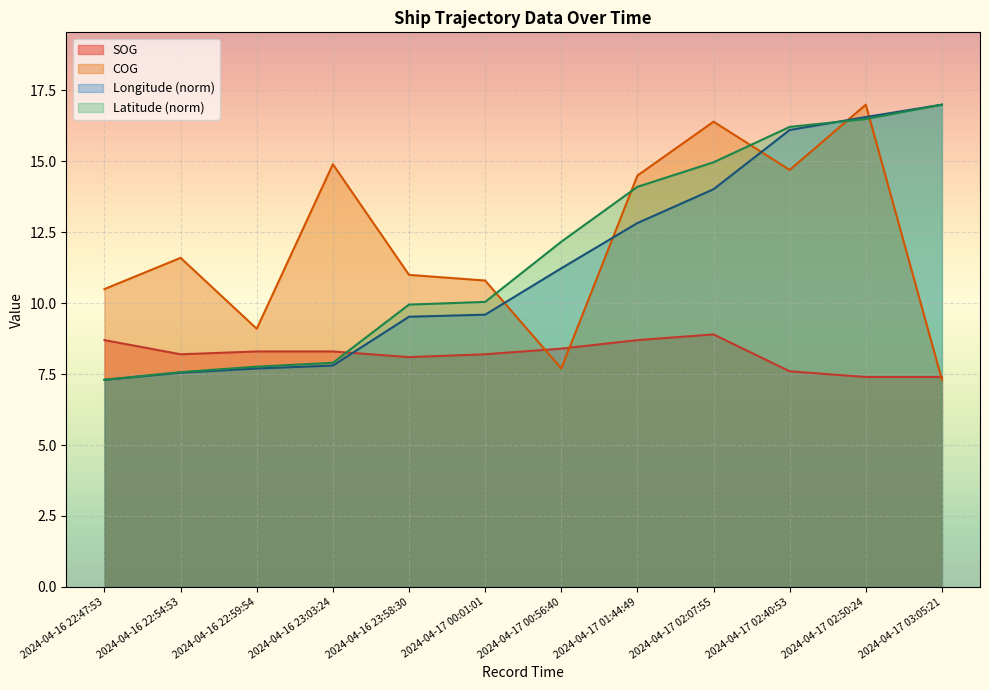

What is the difference between the highest and lowest values at 2024-04-16 23:58:30?

2.9